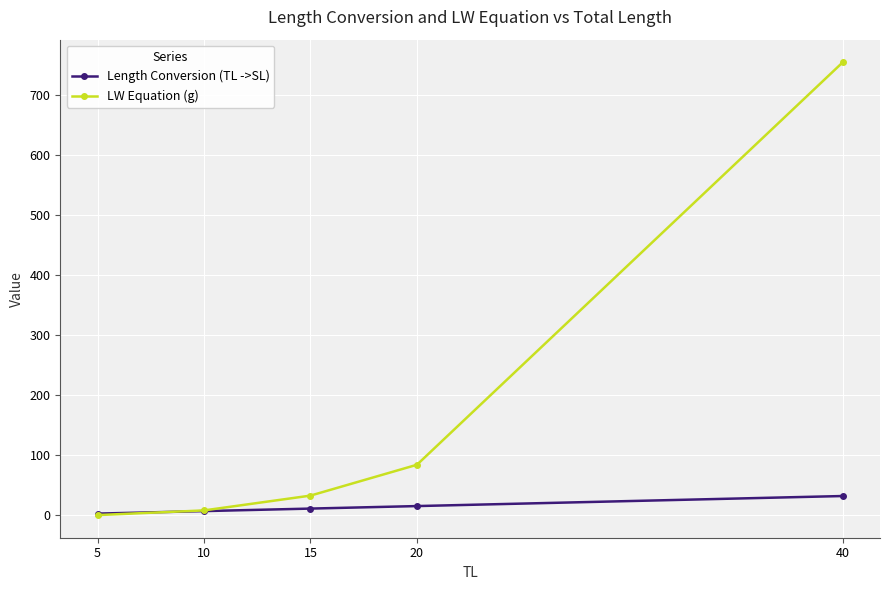

Rank the series by their maximum value, from highest to lowest.

LW Equation (g), Length Conversion (TL ->SL)